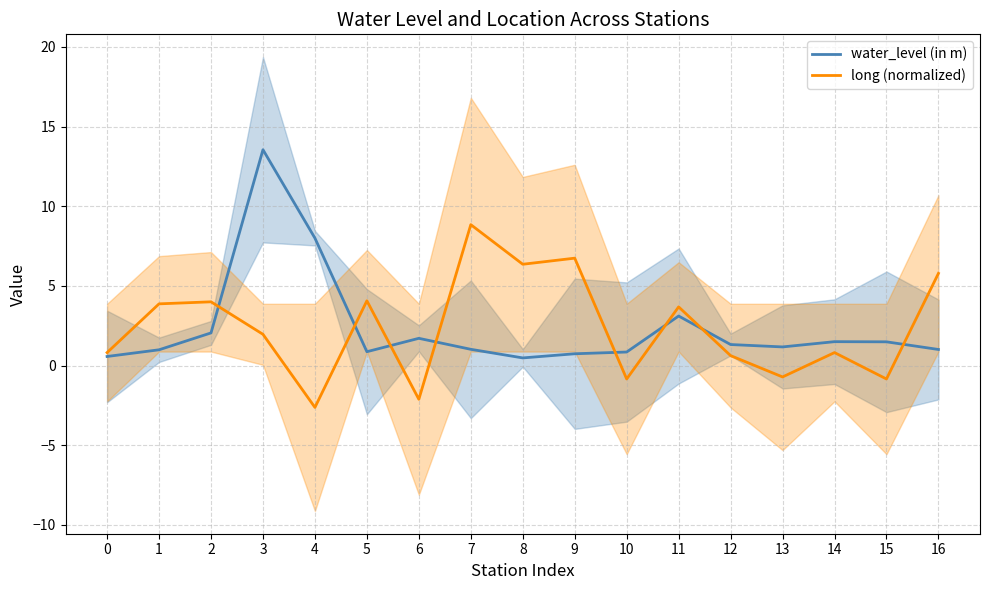

What is the value of the water_level (in m) point at the 11th from the left?

0.8